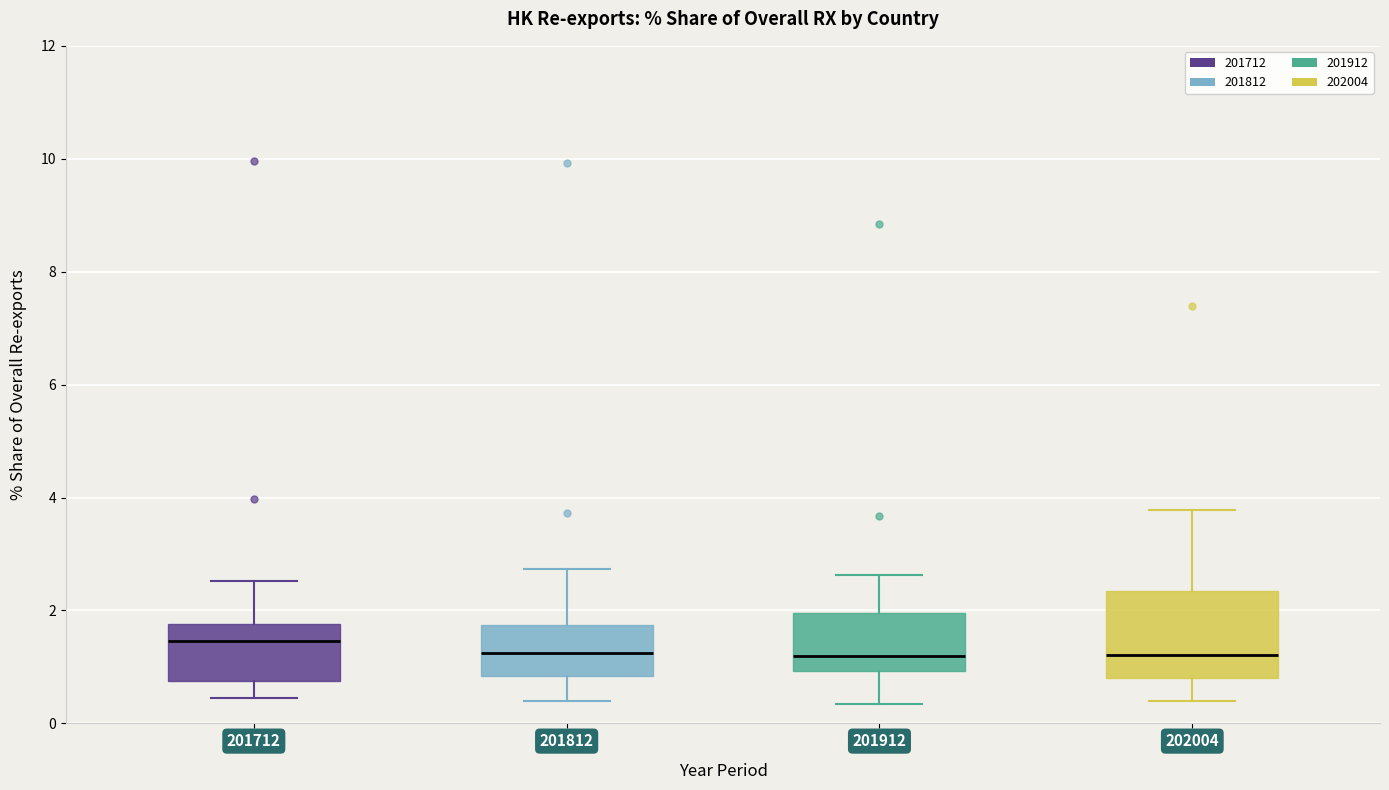

Reading left to right, read every box against the y-axis: the position of its median line, the range the box covers, and the ends of its whiskers. The values are not printed on the chart, so give them approximately, as read against the axis.

201712: median 1.4, box 0.8 to 1.8, whiskers 0.4 to 2.6
201812: median 1.2, box 0.8 to 1.8, whiskers 0.4 to 2.8
201912: median 1.2, box 1.0 to 2.0, whiskers 0.4 to 2.6
202004: median 1.2, box 0.8 to 2.4, whiskers 0.4 to 3.8